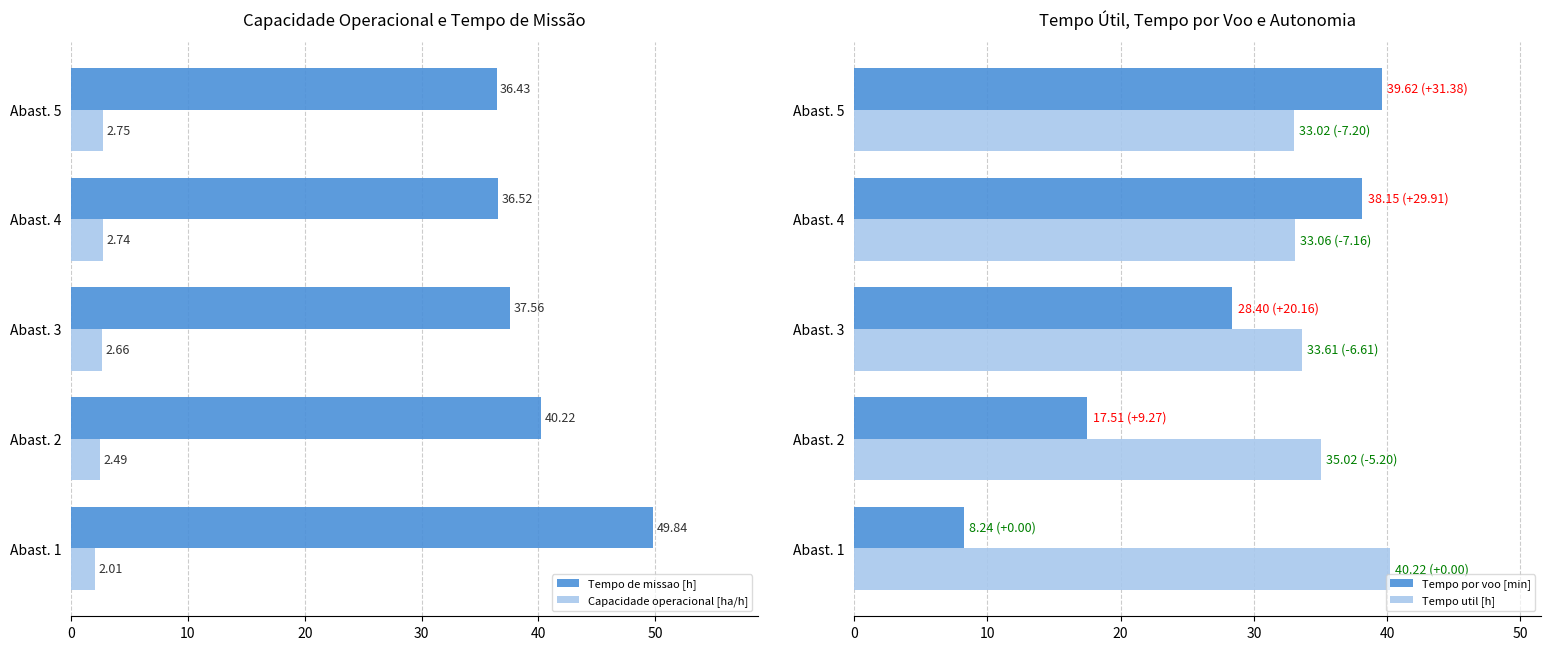

What value does the Tempo util [h] series have at Abast. 2?

35.0